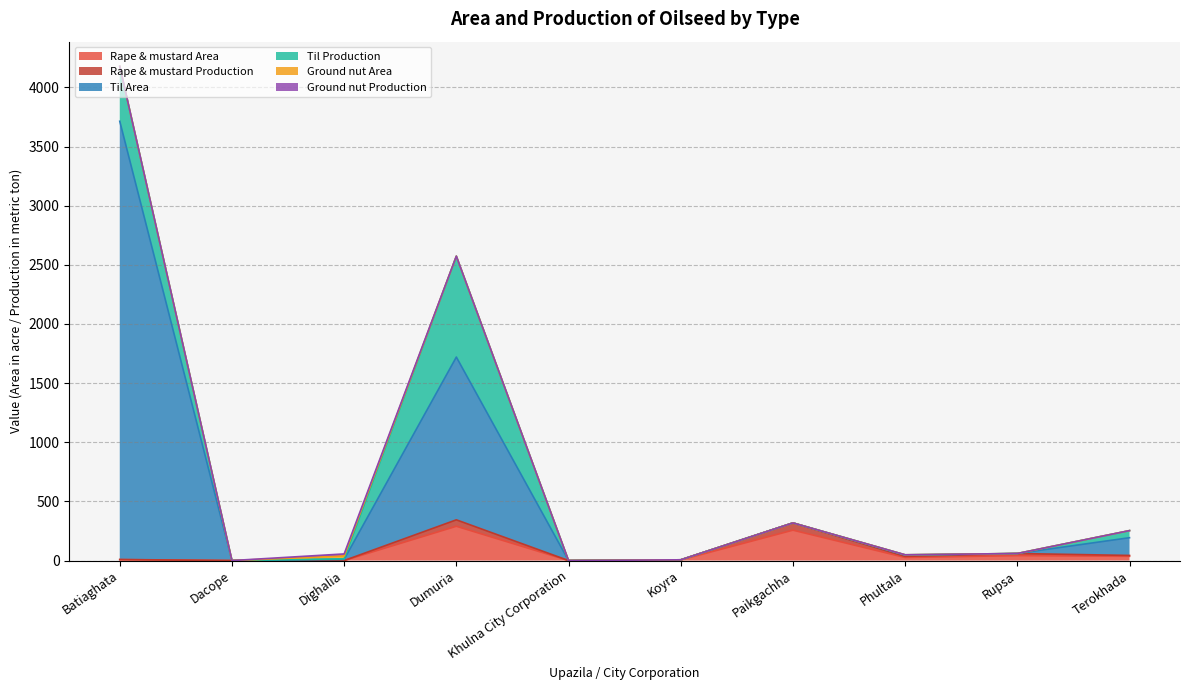

True or false: Til Area and Rape & mustard Production cross at least once.

False